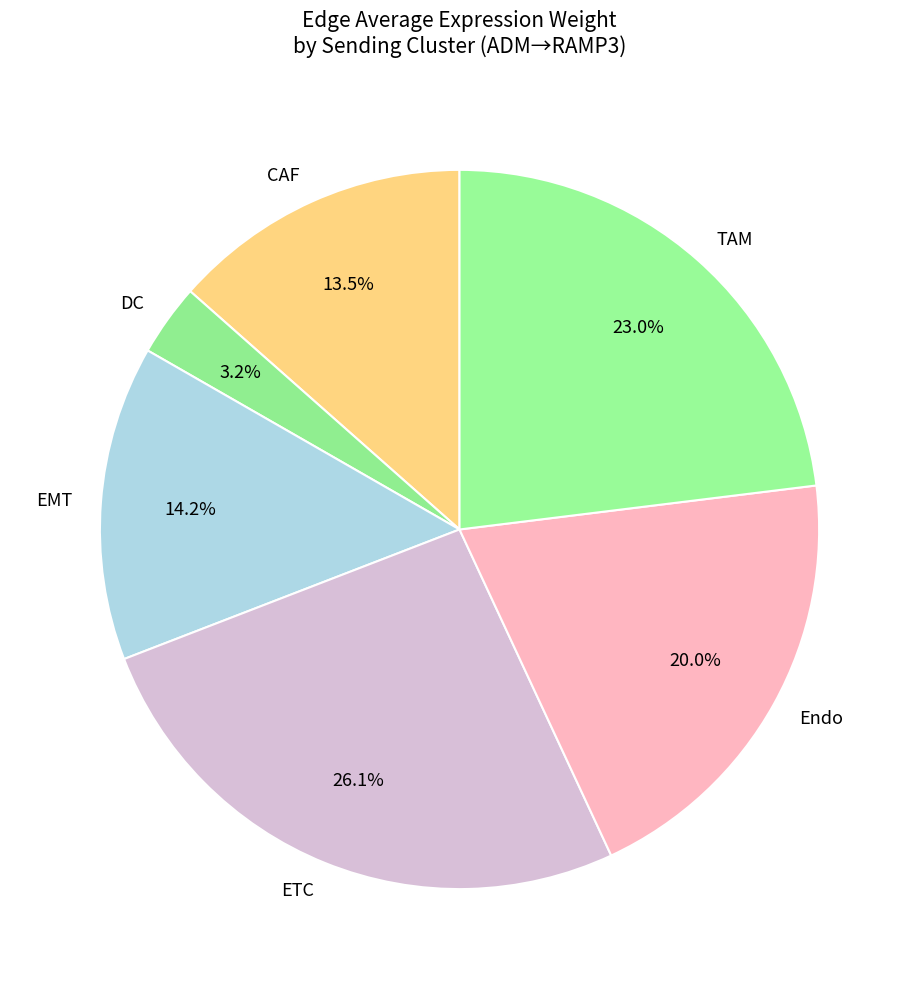

Is there any slice that represents more than half of the pie?

No